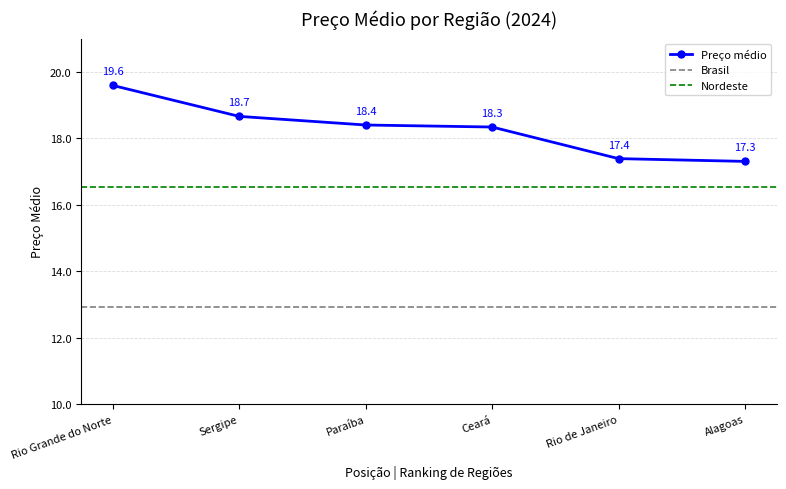

Does the chart have visible grid lines?

Yes